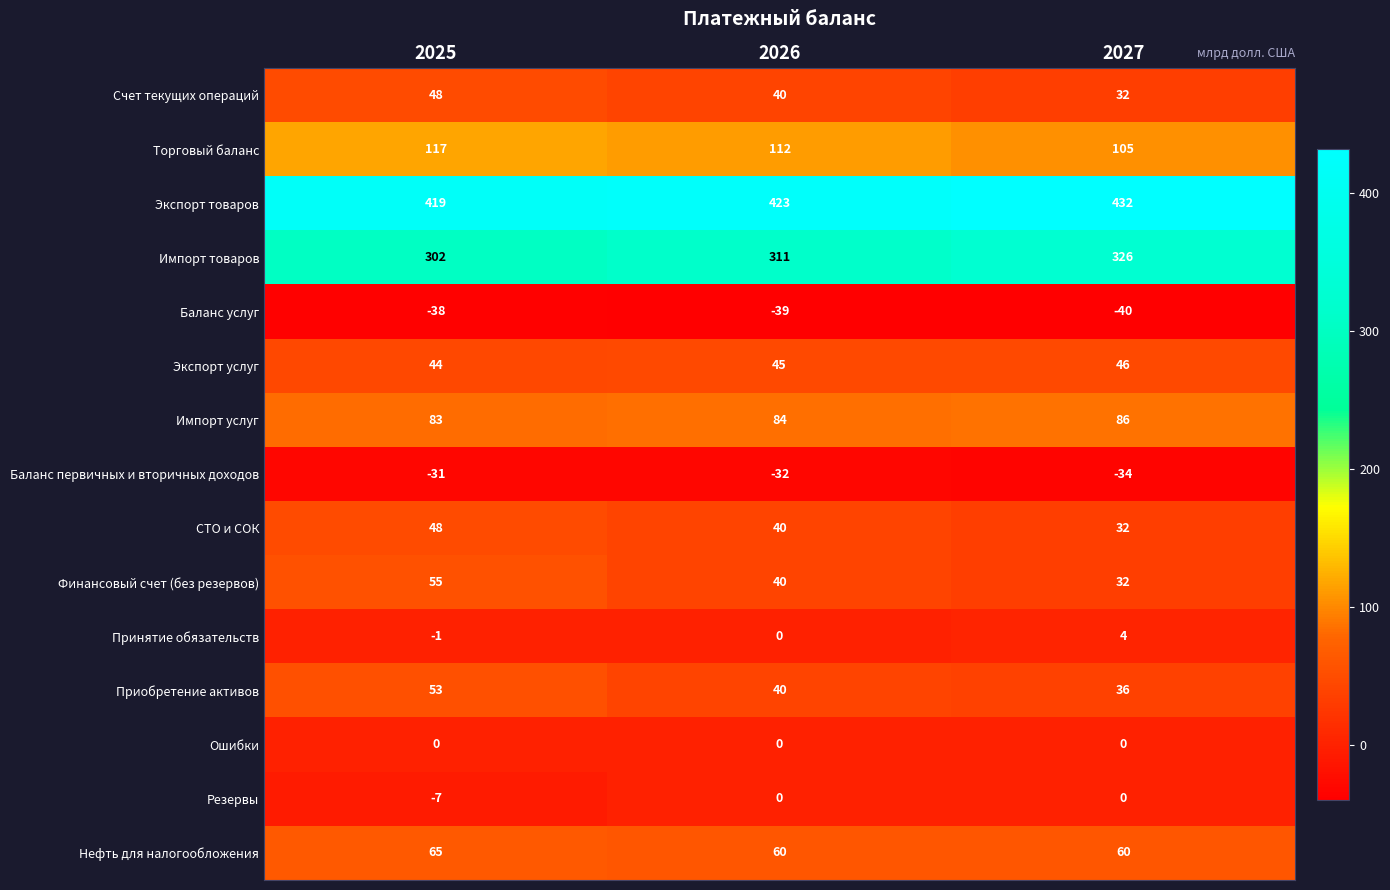

At how many categories does at least one series exceed 176?

3